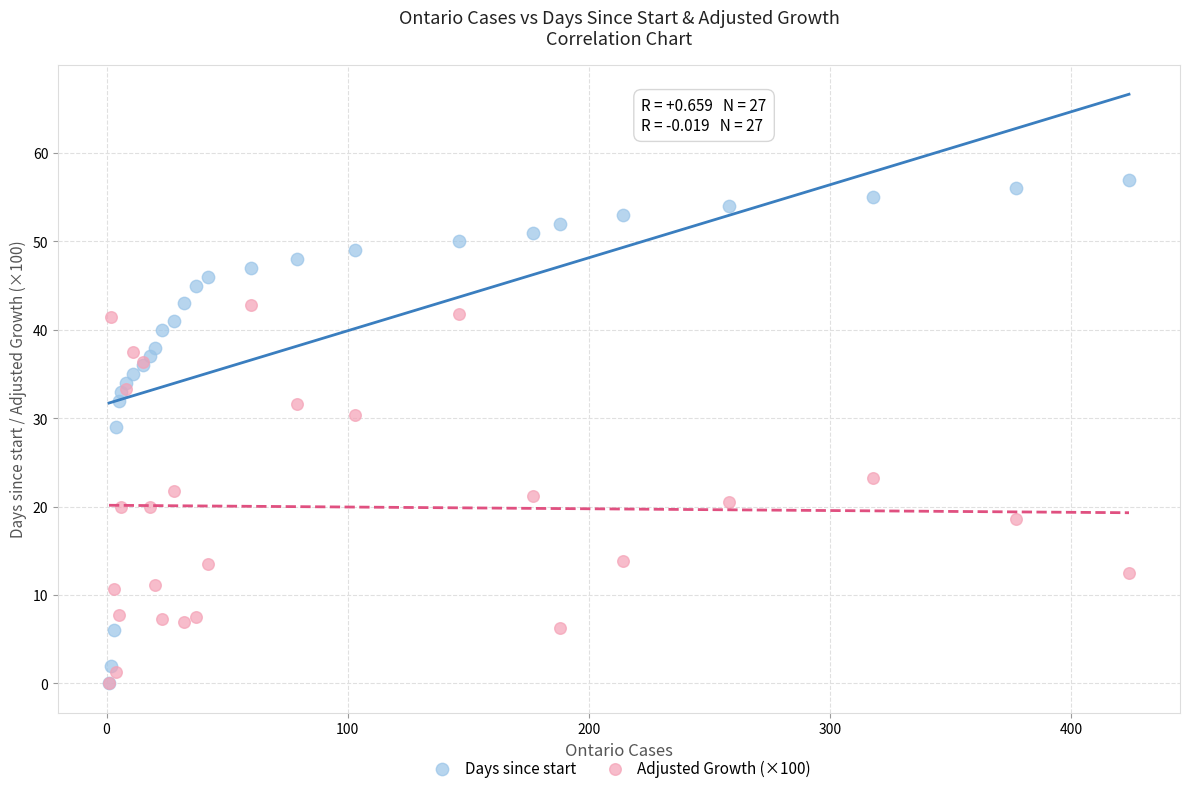

In the Days since start series, what Y value is closest to 28?

29.0